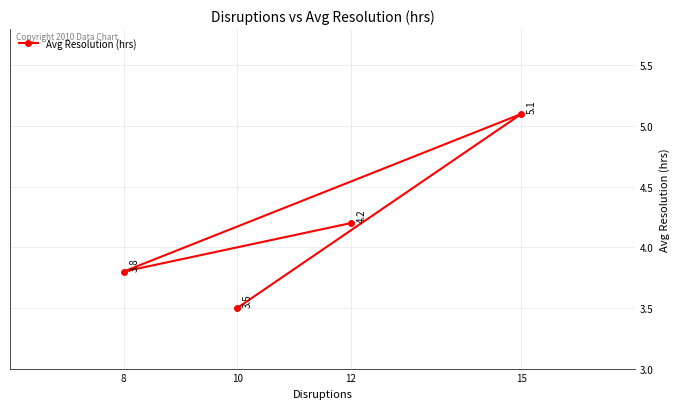

Rank the categories by value from lowest to highest.

10, 8, 12, 15